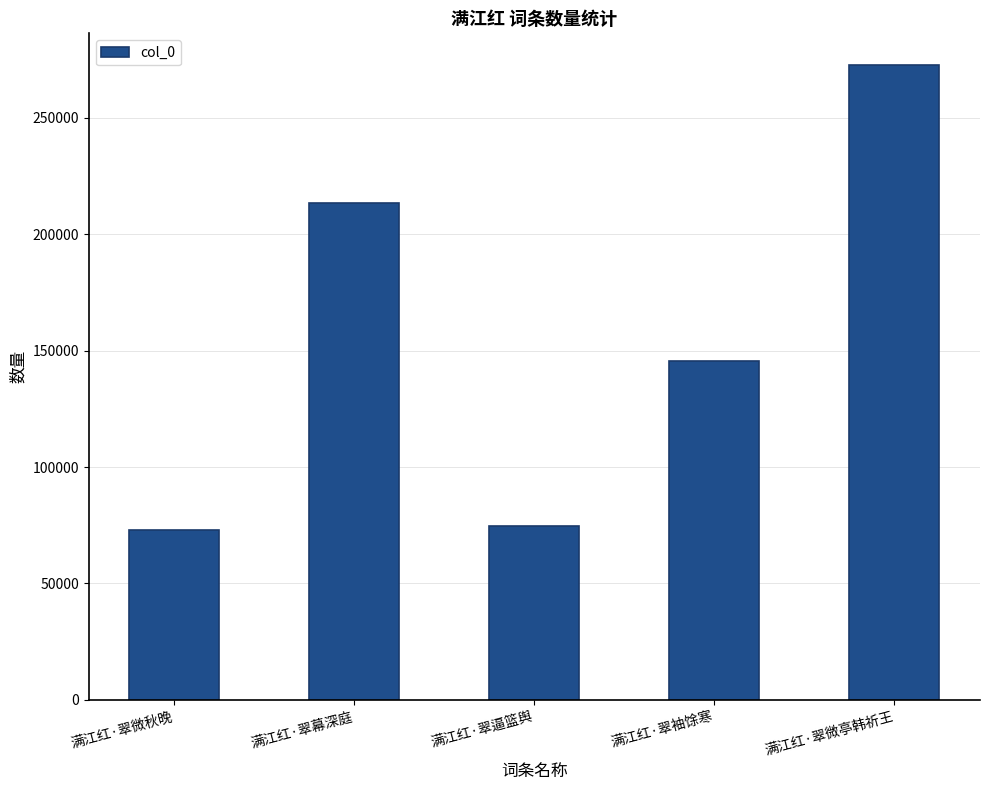

What is the label of the 1st bar from the right?

满江红·翠微亭韩祈王